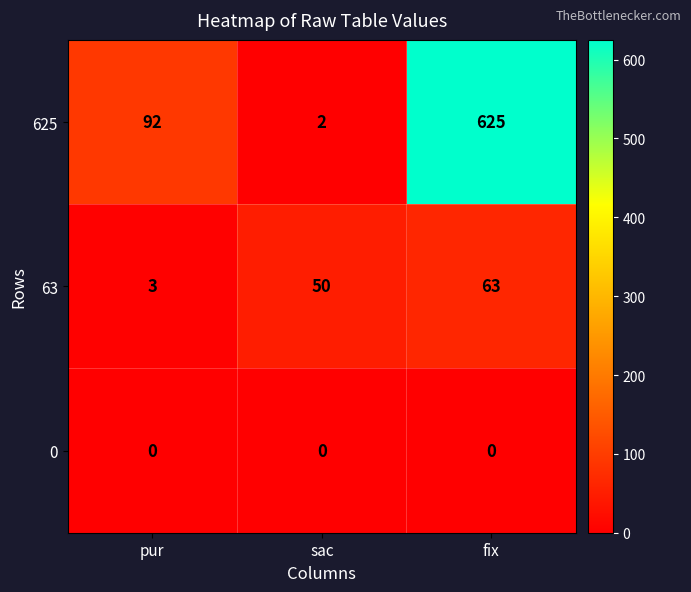

Which series has the largest total across all categories?

625